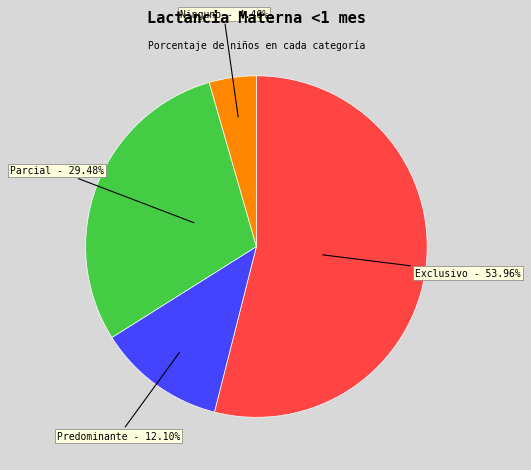

Which slice is the largest?

Exclusivo